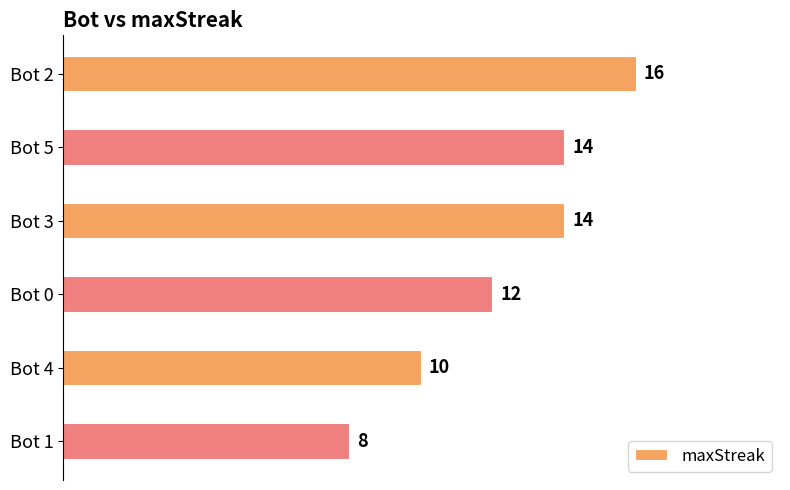

Where is the data nearest to the value 12?

Bot 0